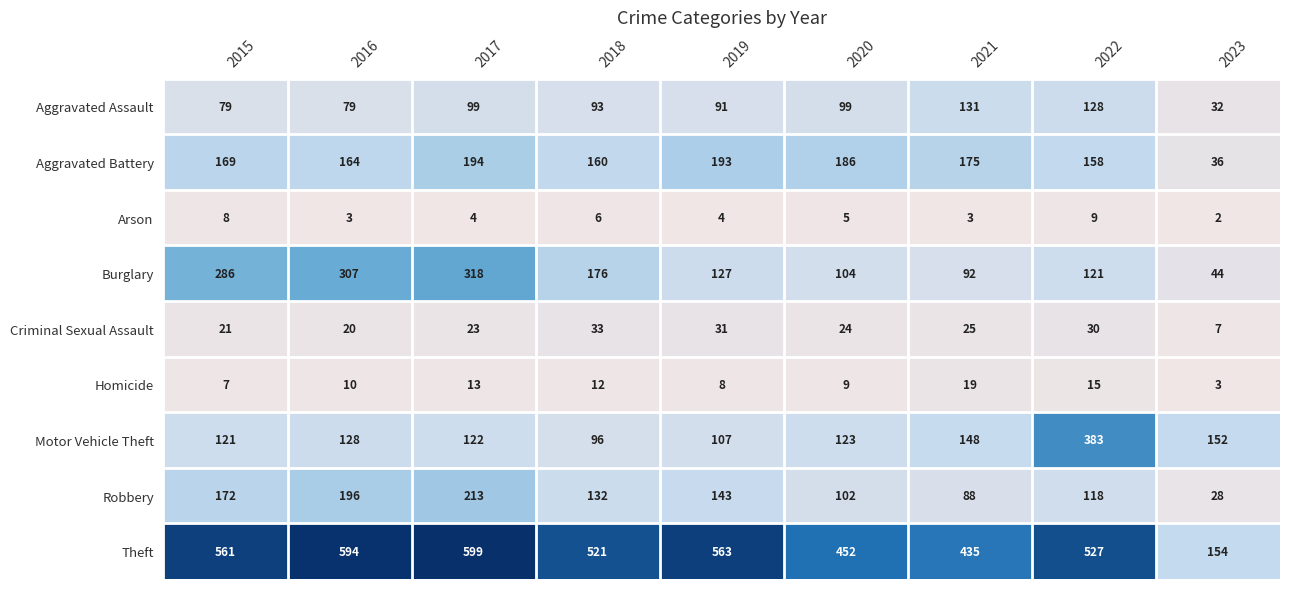

Which series has the largest total across all categories?

Theft